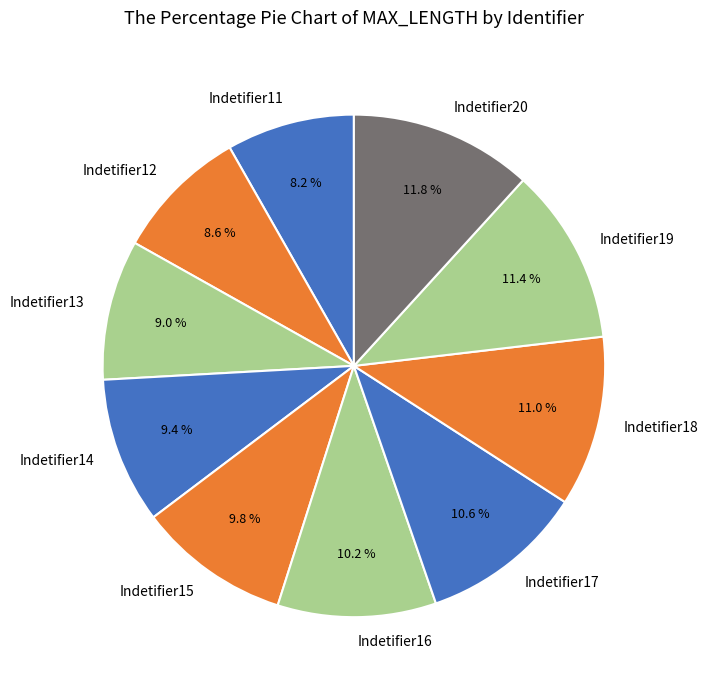

Approximately how many times larger is the value at Indetifier19 compared to Indetifier11?

1.4